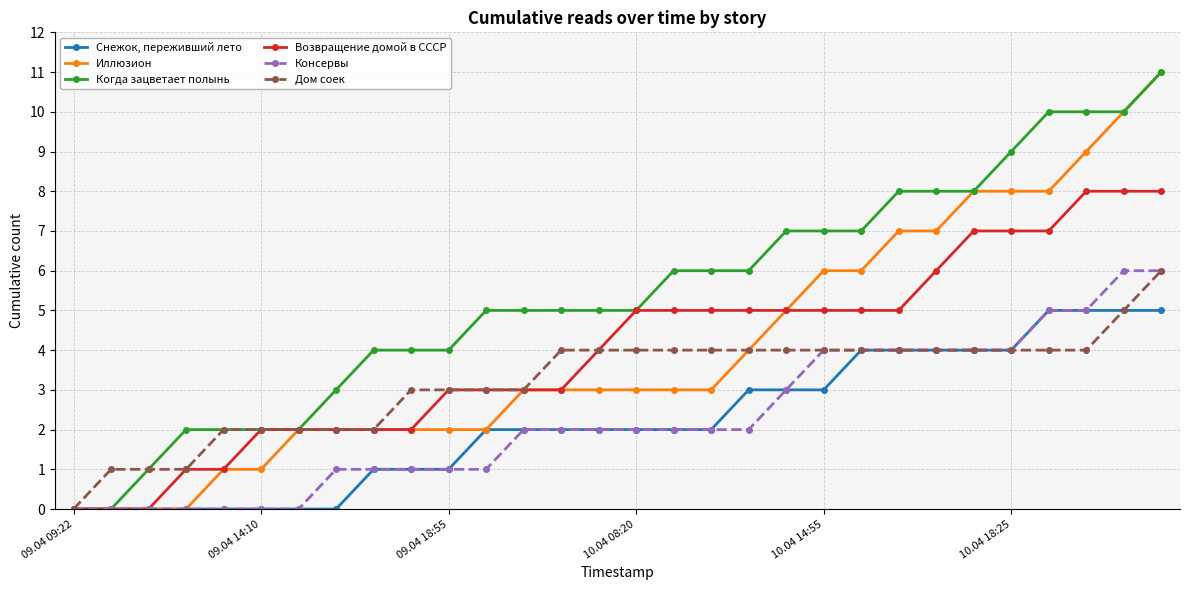

How many lines are shown in the chart?

6